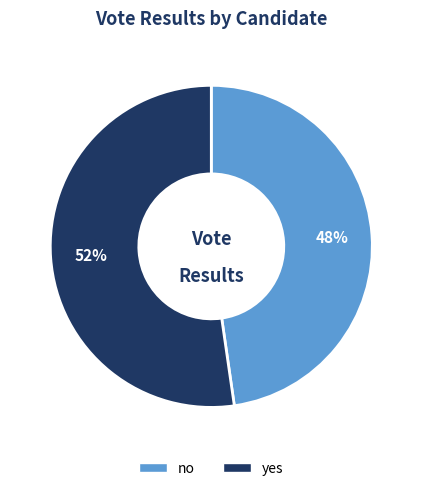

Is the sum of no and yes greater than half?

Yes